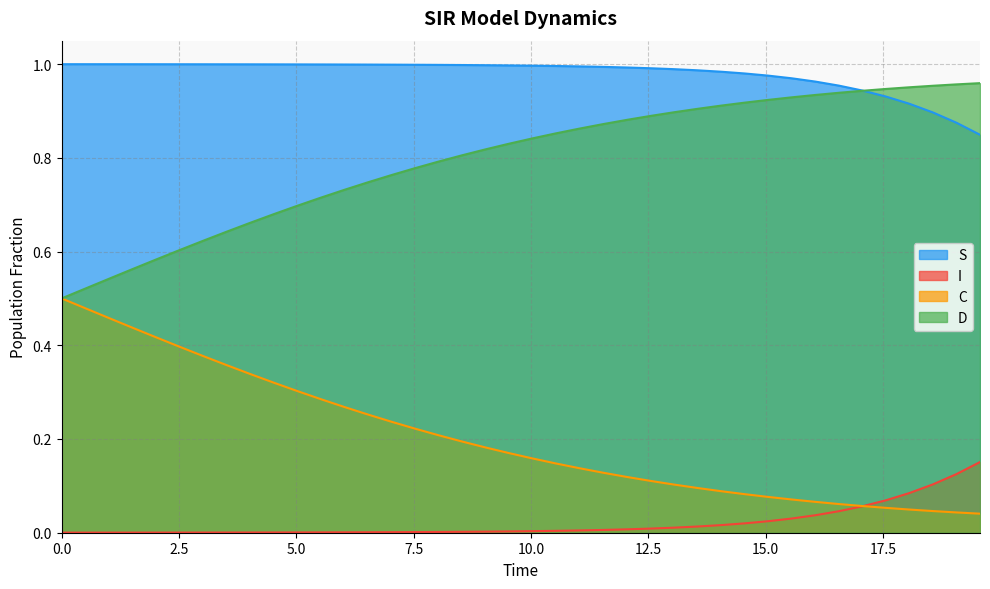

Which series has the largest total across all categories?

S